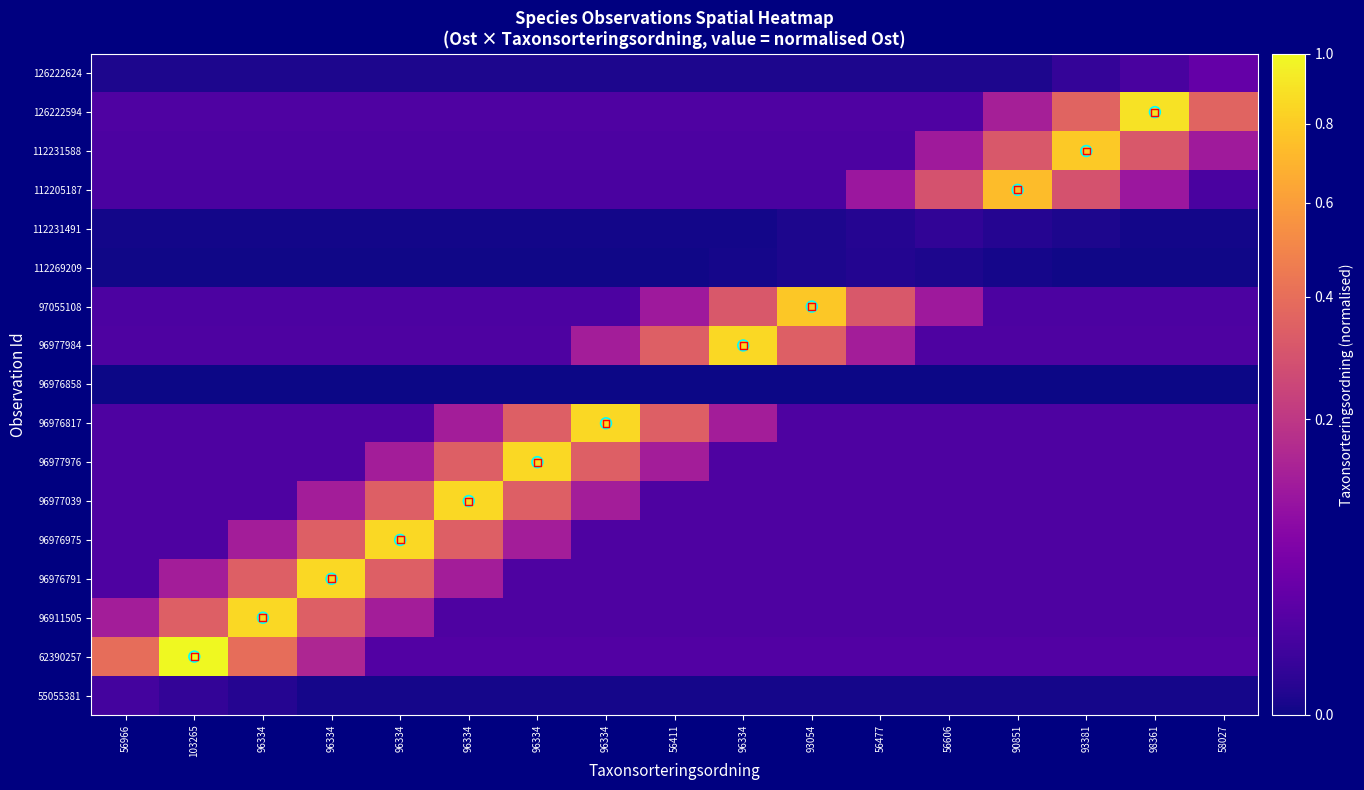

What is the difference between the highest and lowest values at 96334?

0.9